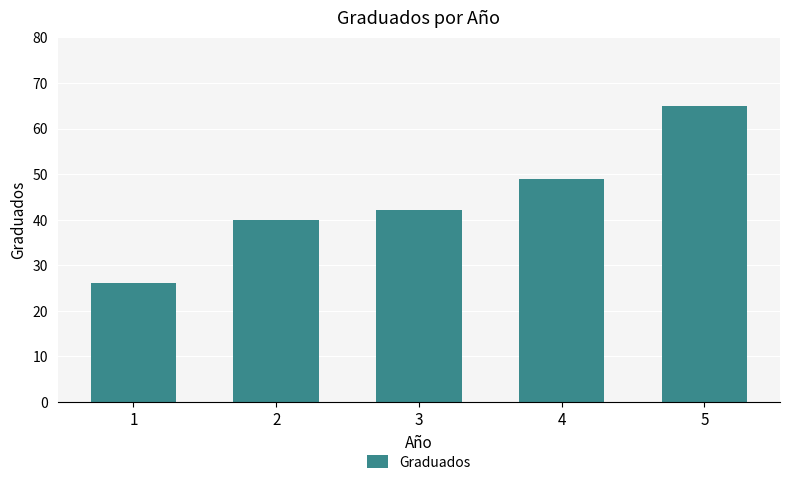

What is the difference between the maximum and minimum values?

39